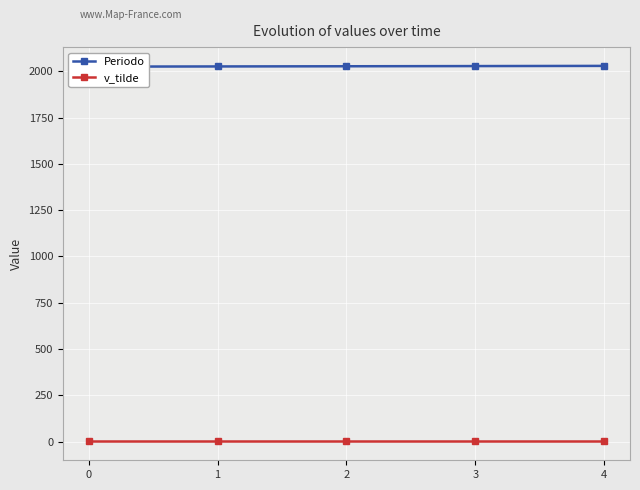

What is the smallest value displayed?

1